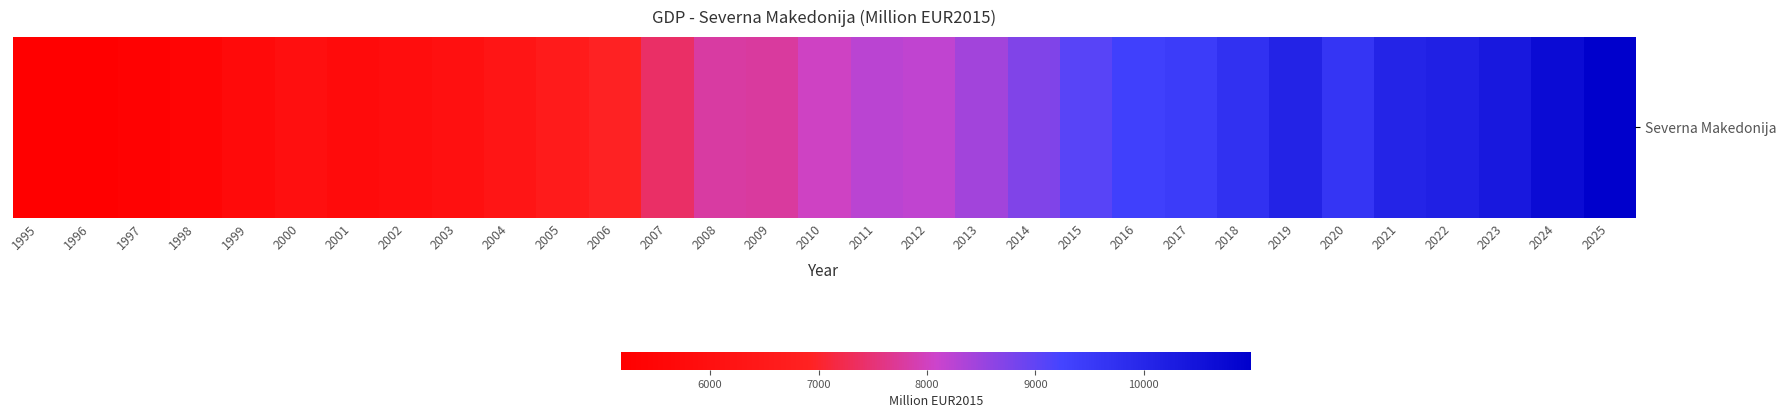

Reading left to right, transcribe all the data shown in this chart.

5181.2	5242.6	5318.1	5497.9	5736.4	5996.8	5815.3	5897.0	6033.1	6314.3	6613.7	6949.4	7403.0	7802.2	7775.0	8038.1	8228.6	8192.3	8428.2	8736.6	9072.3	9326.3	9435.2	9707.4	10079.3	9607.6	10043.0	10133.8	10372.1	10687.4	10991.0